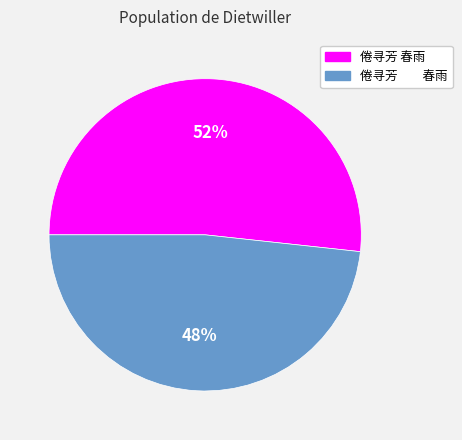

To the nearest percent, what is the average slice percentage?

50%